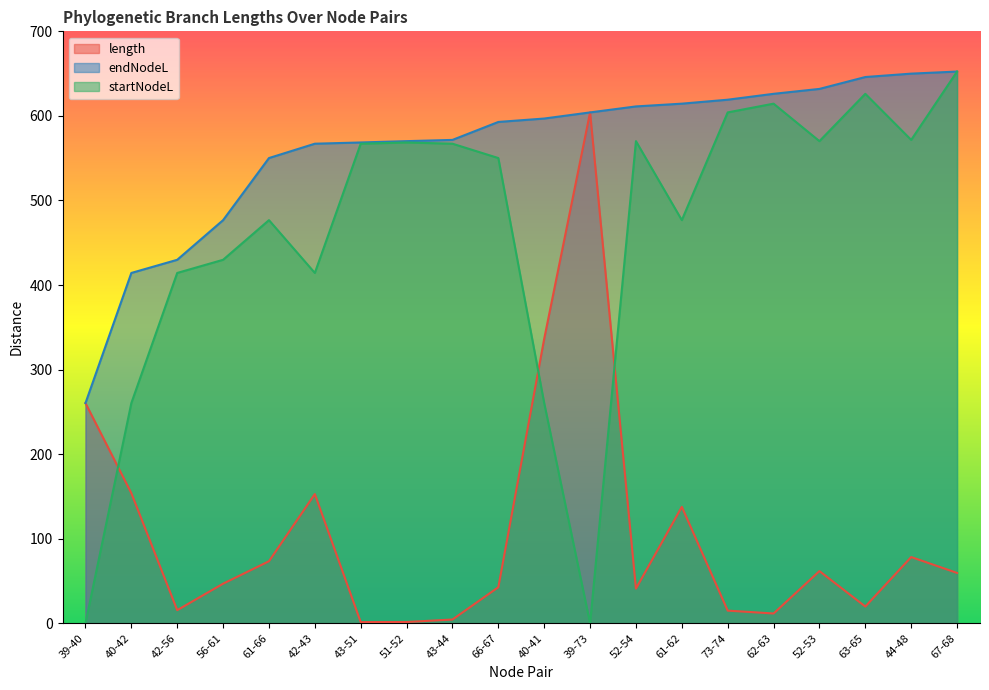

What is the label of the 20th point from the left?

67-68